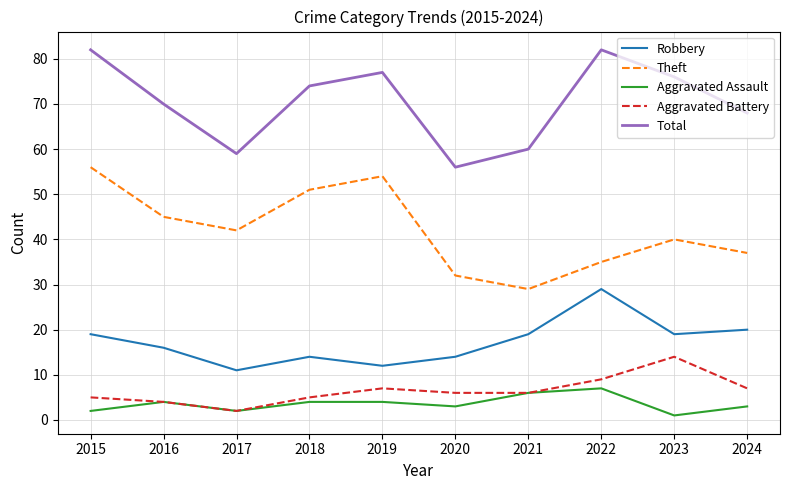

Reading left to right, transcribe all the data shown in this chart.

Robbery: 19	16	11	14	12	14	19	29	19	20
Theft: 56	45	42	51	54	32	29	35	40	37
Aggravated Assault: 2	4	2	4	4	3	6	7	1	3
Aggravated Battery: 5	4	2	5	7	6	6	9	14	7
Total: 82	70	59	74	77	56	60	82	76	68